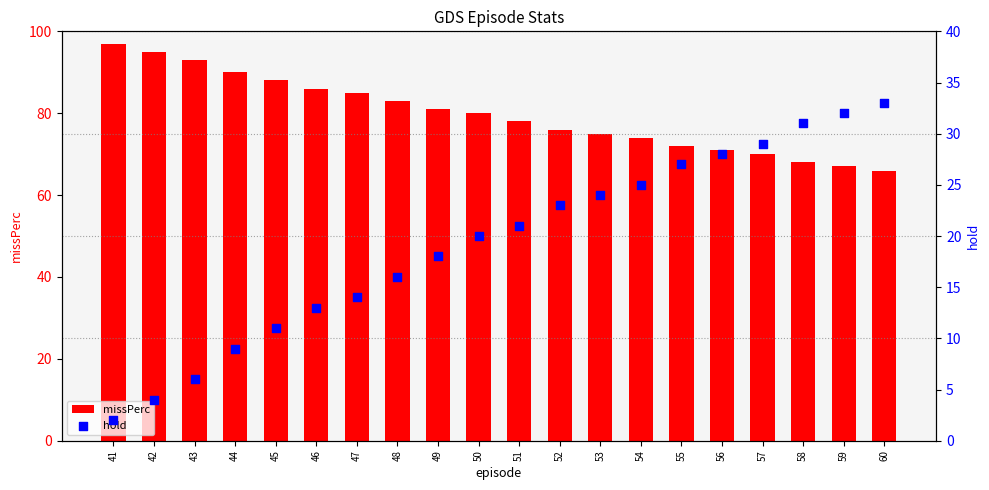

At which category is the sum across all series the highest?

50